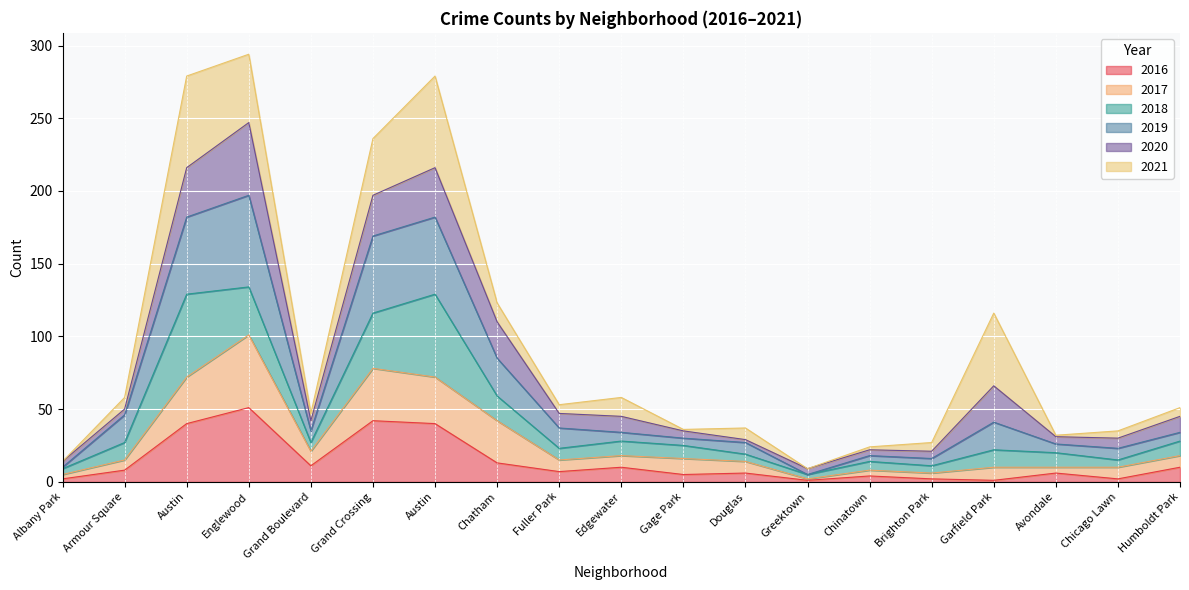

How many interior local peaks does the 2019 series have?

4